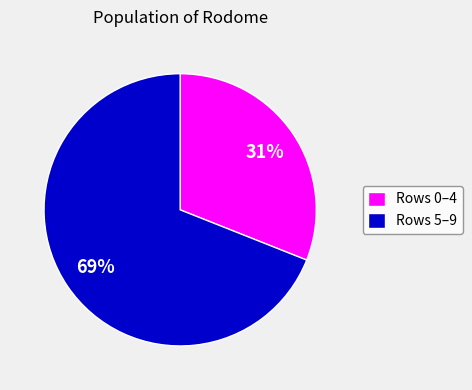

How many slices are in this pie chart?

2